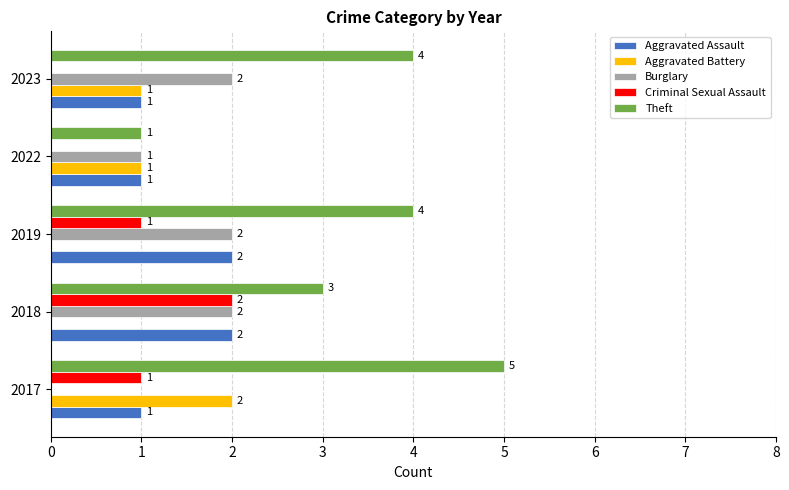

Which series changed the most between 2022 and 2023?

Theft